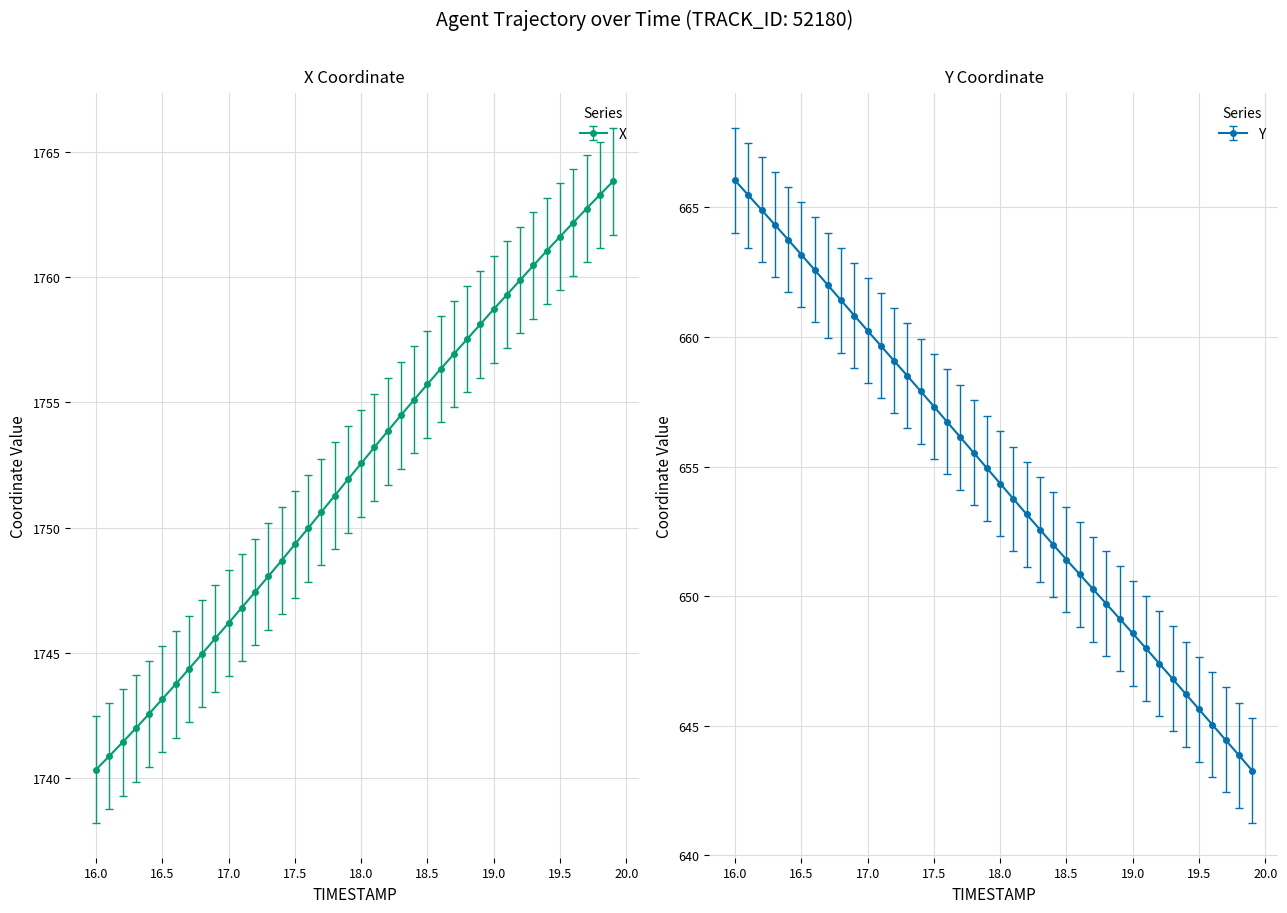

True or false: X and Y cross at least once.

False